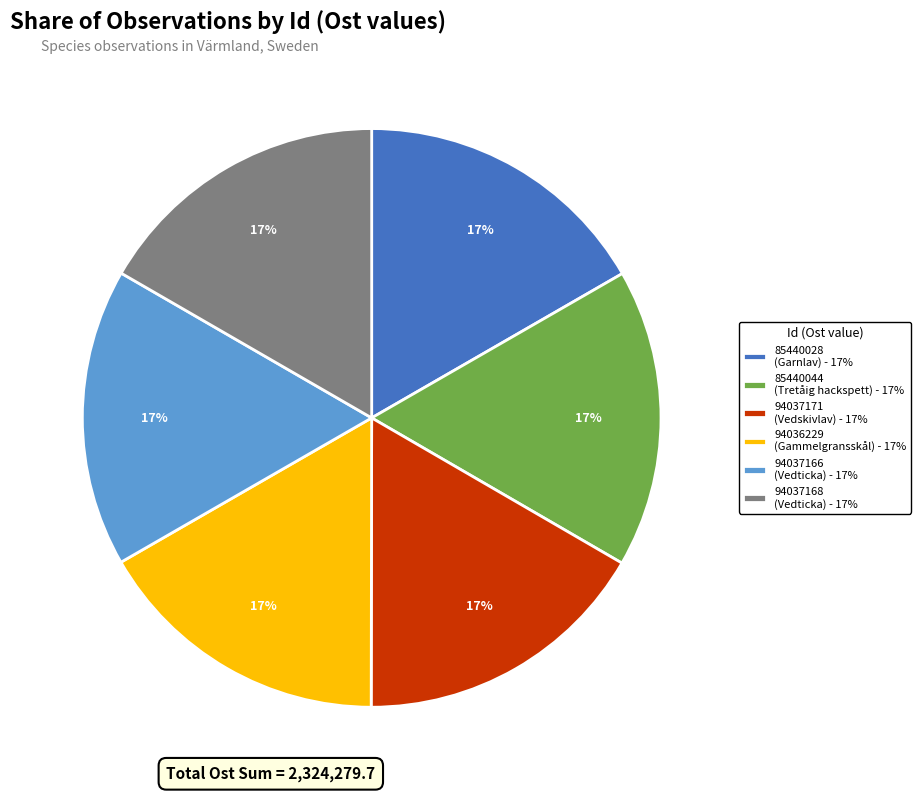

Does 94037168 account for over 50% of the chart?

No